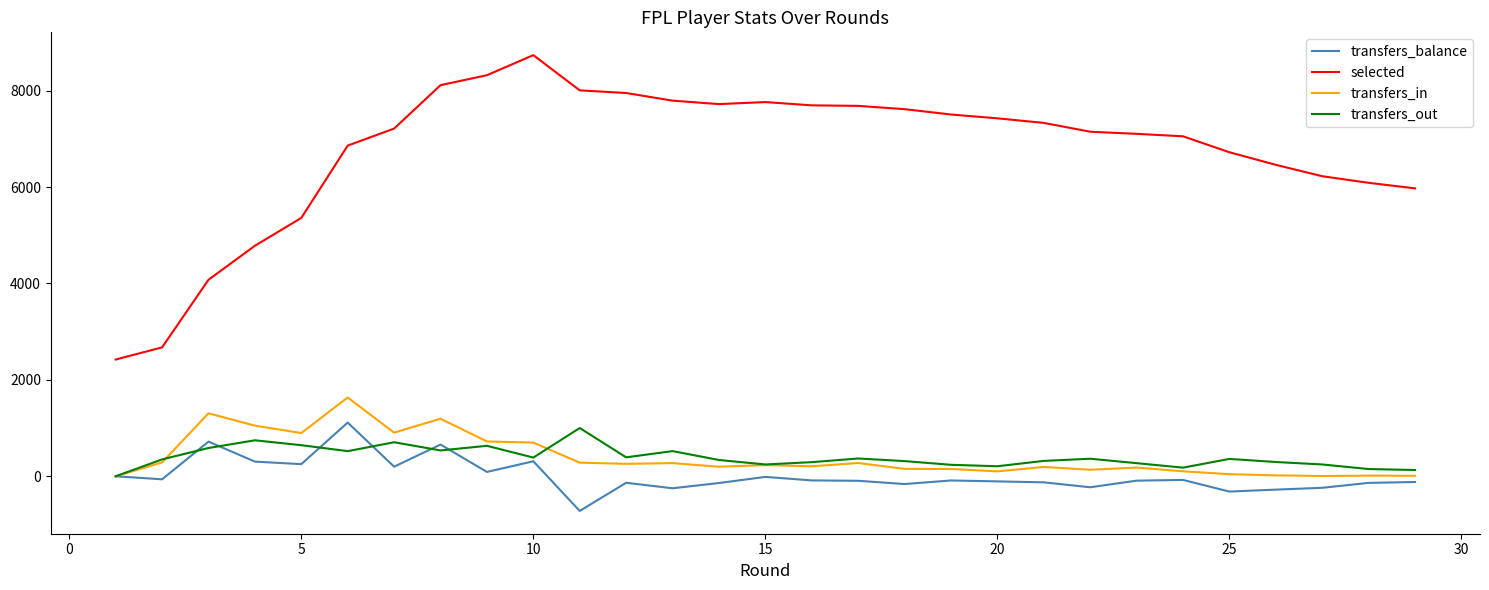

Which series has the largest total across all categories?

selected